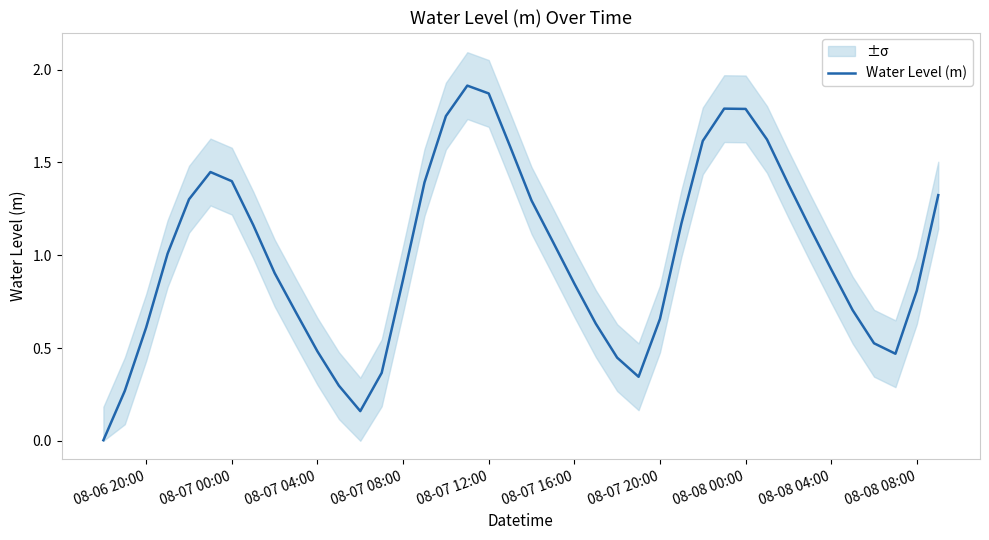

What is the average value?

1.0